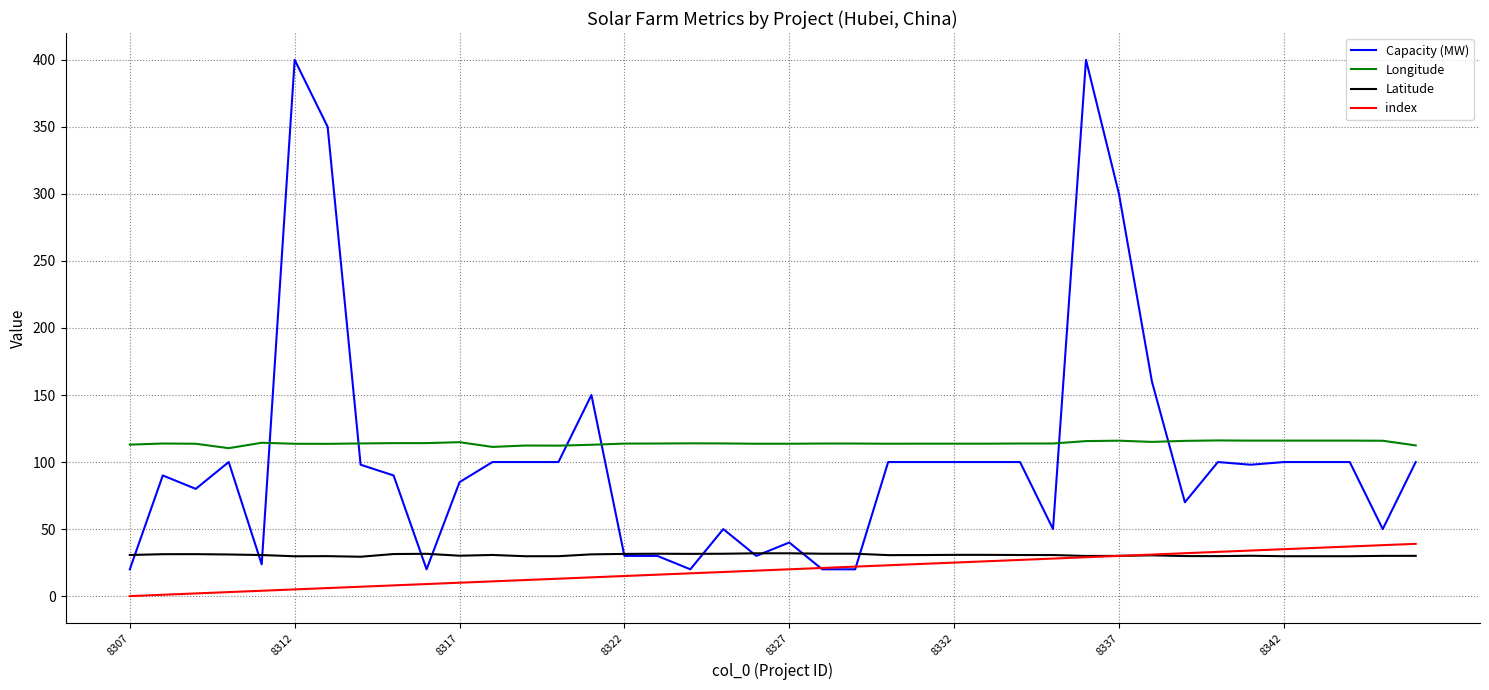

True or false: Longitude and index cross at least once.

False